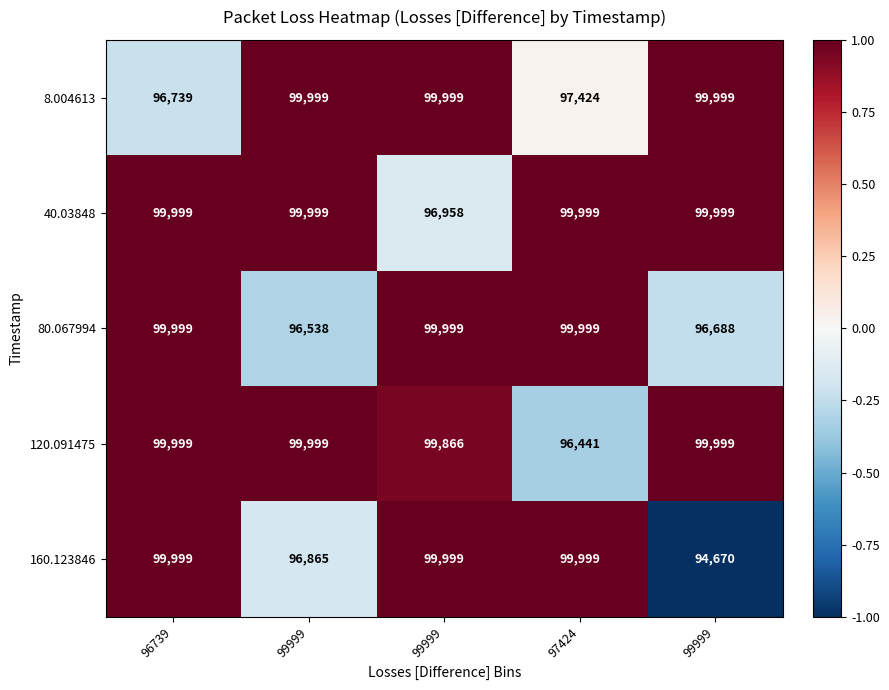

How many data points in 40.03848 are less than 99999?

1